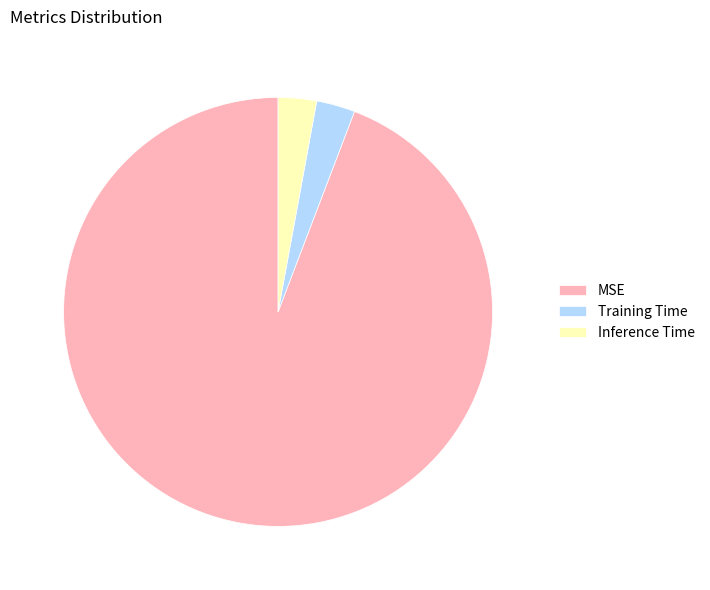

Is it true that MSE is 94% of the pie?

True